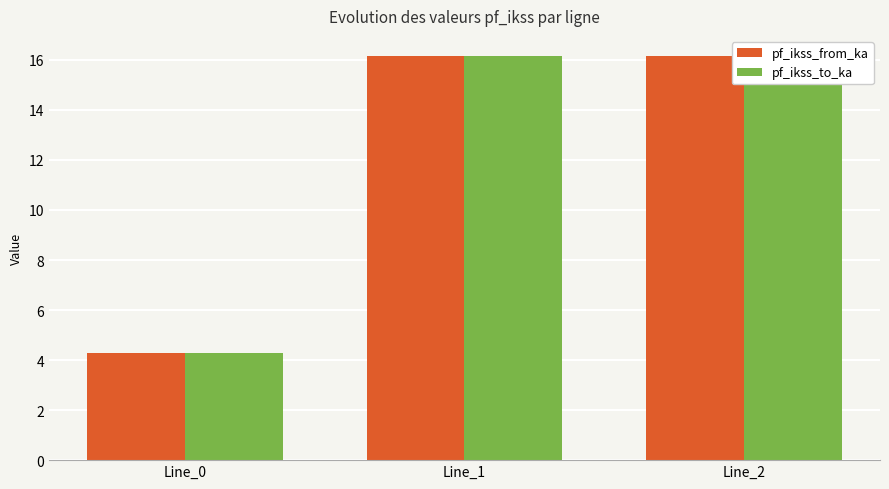

Which category has the highest value in the pf_ikss_from_ka series?

Line_1